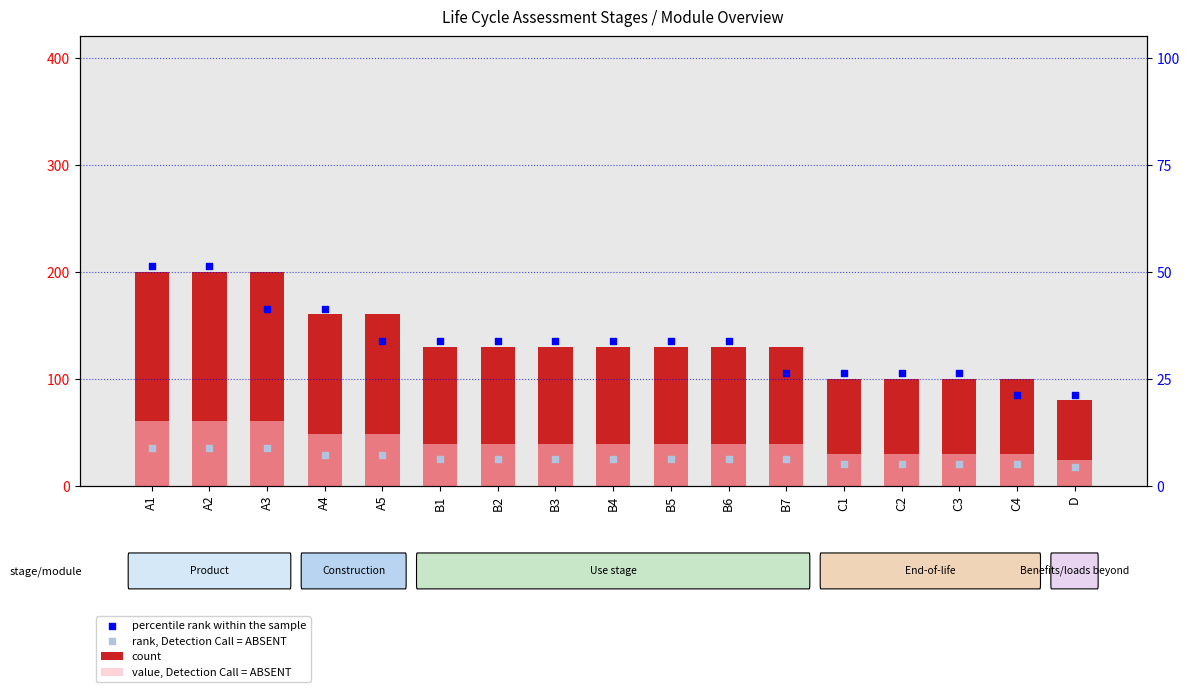

At which category is the sum across all series the highest?

A1